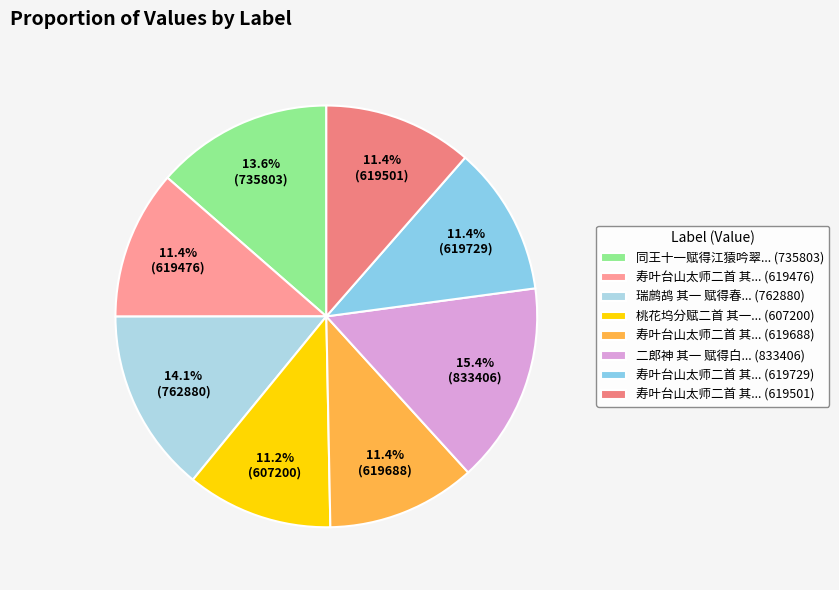

Which category has the smallest portion of the pie?

桃花坞分赋二首 其一 赋得盘中桃花